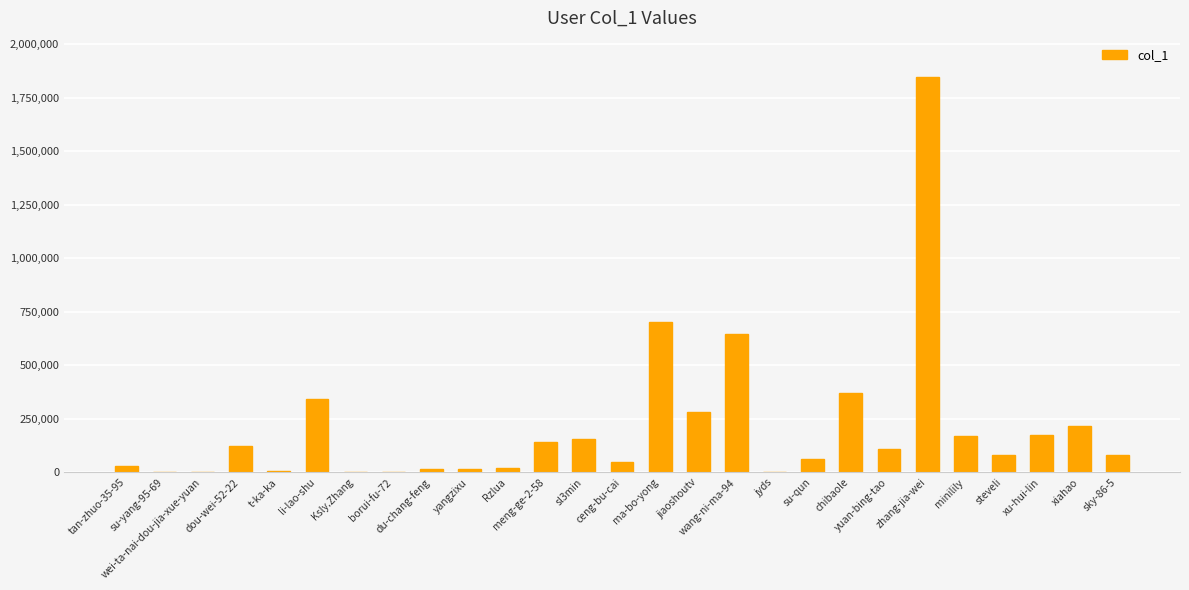

What is the greatest value displayed?

1845847